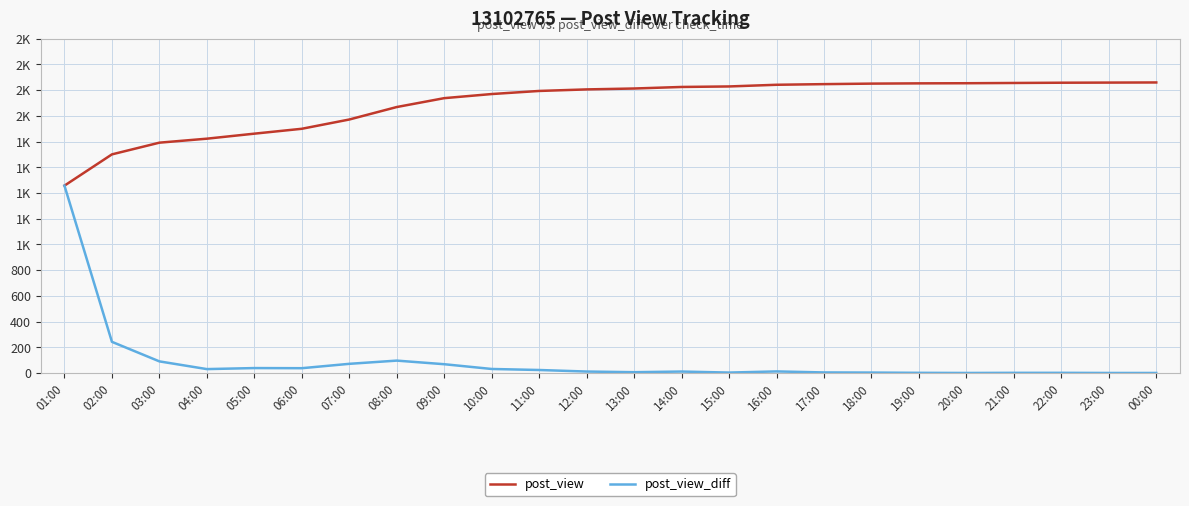

Reading left to right, transcribe all the data shown in this chart.

post_view: 01:00=1457	02:00=1700	03:00=1791	04:00=1822	05:00=1861	06:00=1899	07:00=1971	08:00=2068	09:00=2137	10:00=2169	11:00=2193	12:00=2205	13:00=2212	14:00=2224	15:00=2228	16:00=2241	17:00=2246	18:00=2250	19:00=2252	20:00=2253	21:00=2255	22:00=2257	23:00=2258	00:00=2259
post_view_diff: 01:00=1457	02:00=243	03:00=91	04:00=31	05:00=39	06:00=38	07:00=72	08:00=97	09:00=69	10:00=32	11:00=24	12:00=12	13:00=7	14:00=12	15:00=4	16:00=13	17:00=5	18:00=4	19:00=2	20:00=1	21:00=2	22:00=2	23:00=1	00:00=1